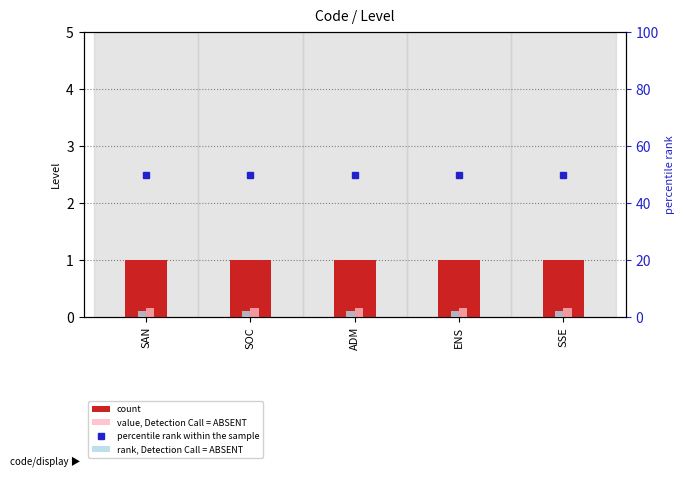

How many groups of bars are there?

5